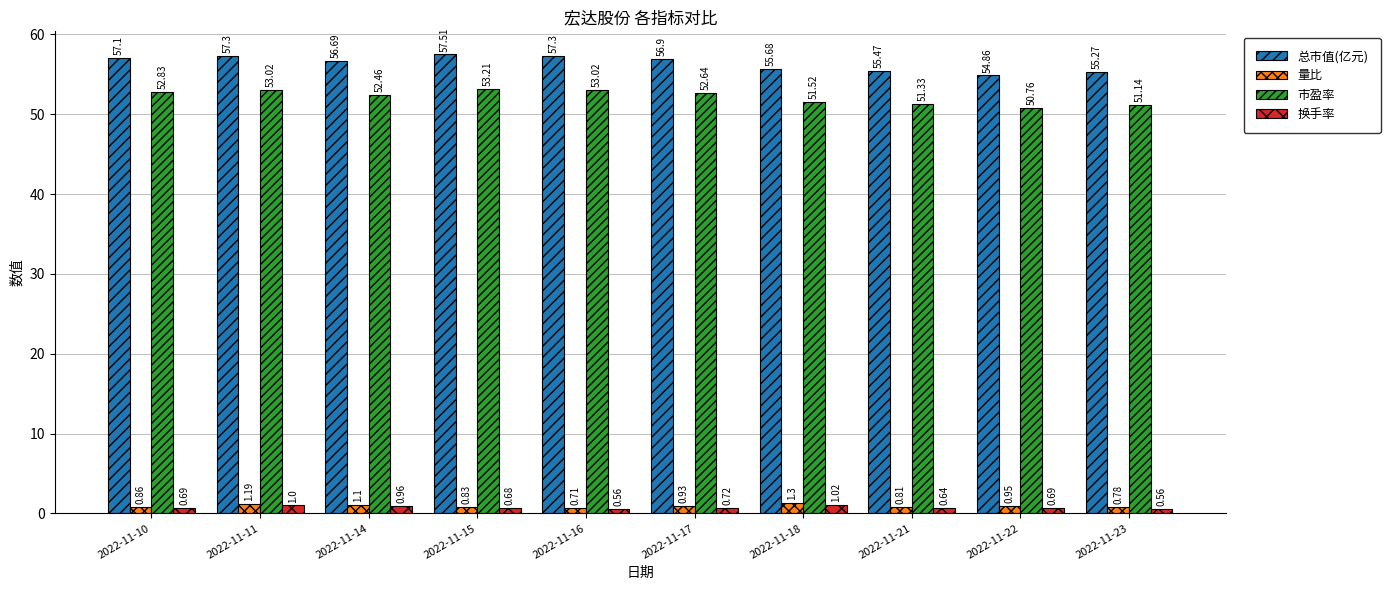

Rank the series at 2022-11-18 from highest to lowest value.

总市值(亿元), 市盈率, 量比, 换手率